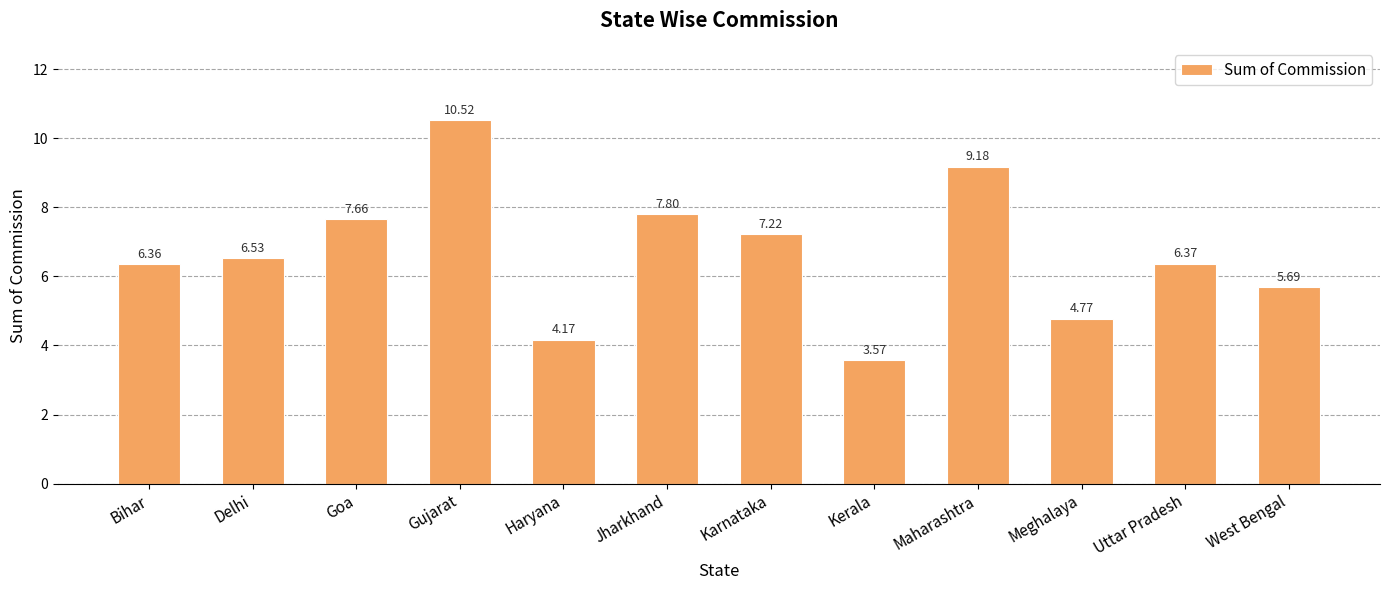

Where is the data nearest to the value 7?

Karnataka